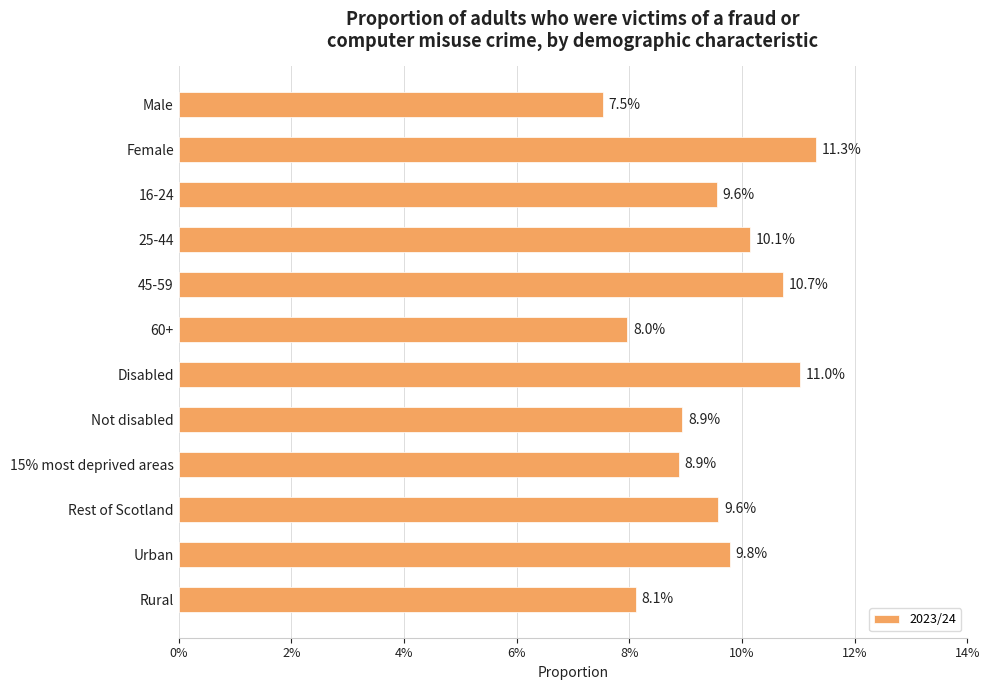

Are the bars horizontal?

Yes